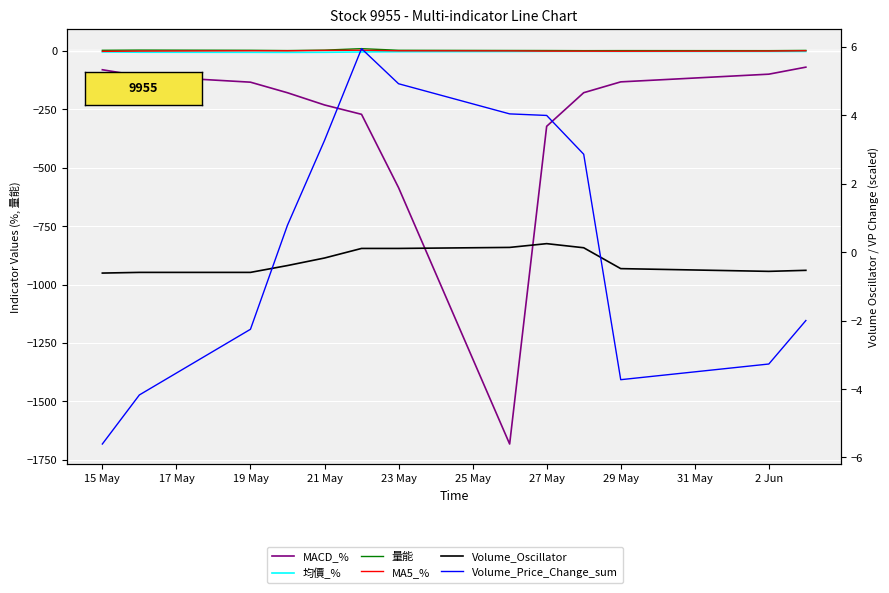

How many times do MA5_% and Volume_Oscillator cross each other?

3